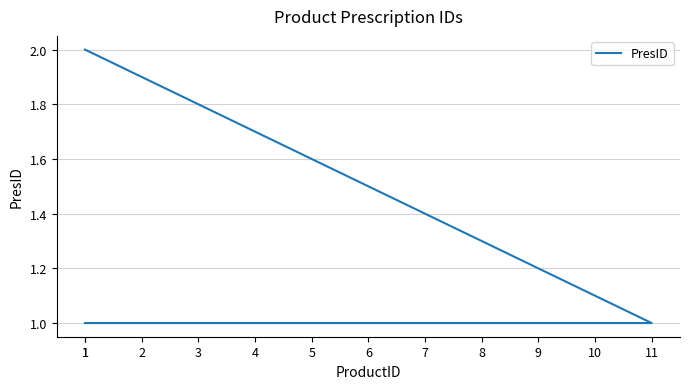

Approximately how many times larger is the value at 3 compared to 10?

1.0